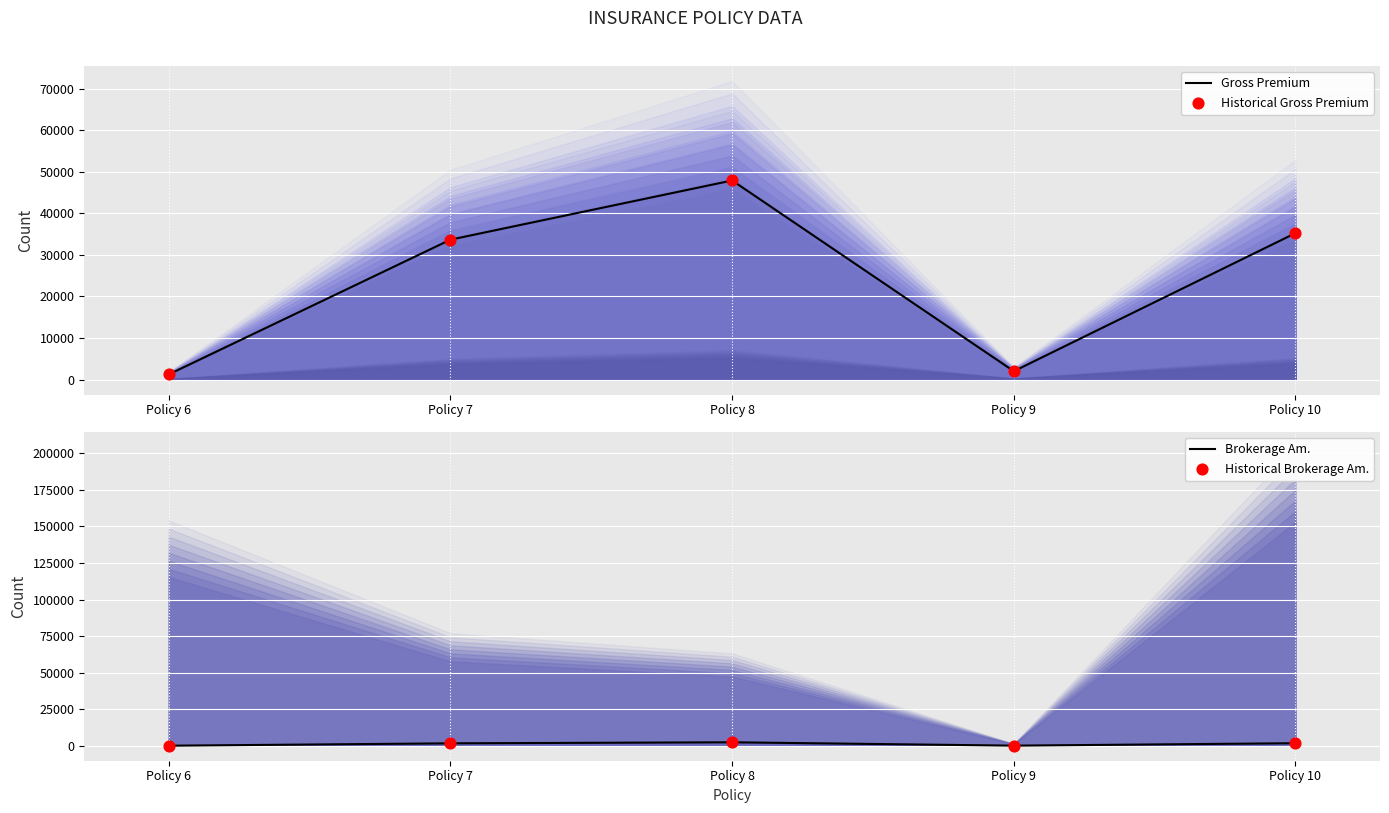

What are all the series names shown in the legend?

Gross Premium, Historical Gross Premium, Brokerage Am., Historical Brokerage Am.